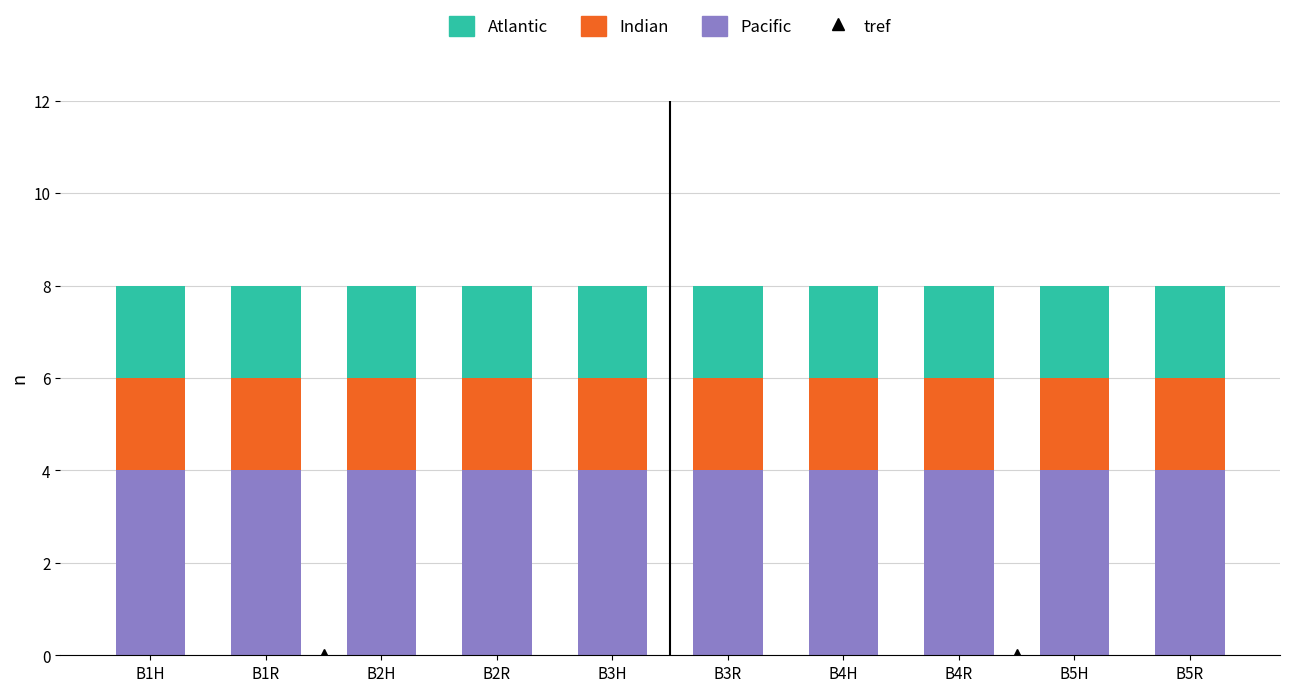

What is the total value across all series at B3R?

8